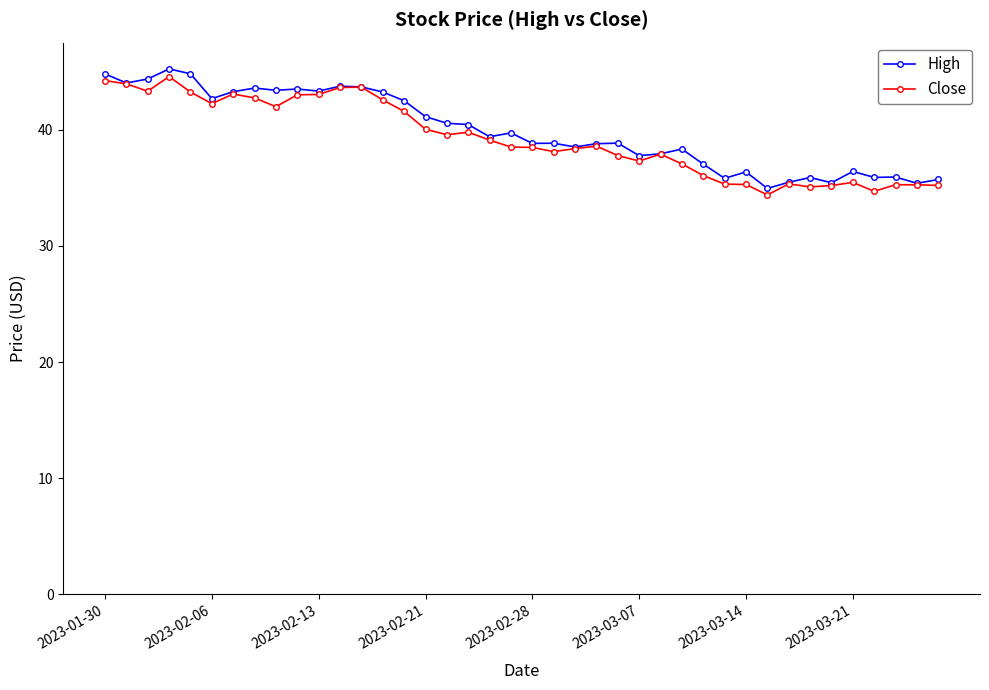

What is the minimum value shown in the chart?

34.4